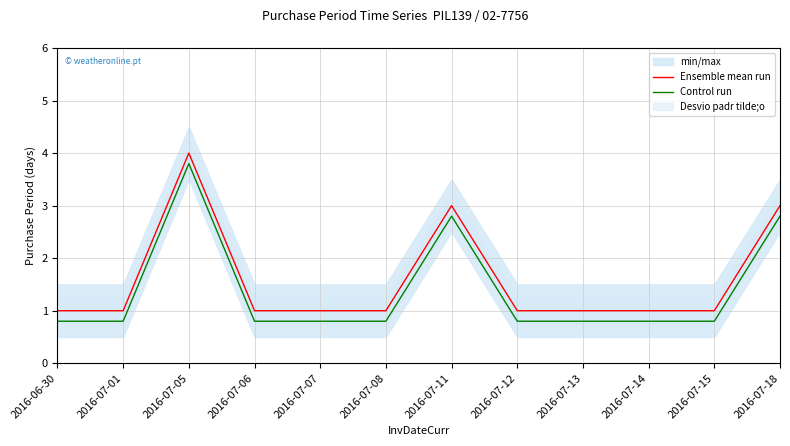

Is the value of Control run at 2016-07-05 greater than the value of Ensemble mean run at 2016-07-12?

Yes